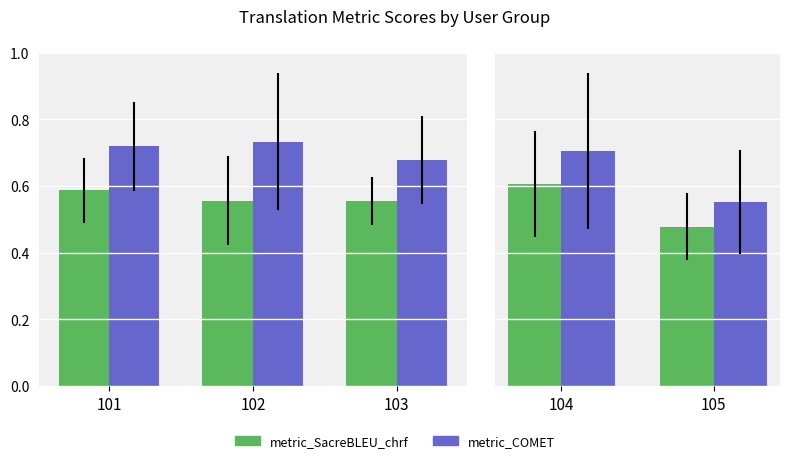

What is the maximum value for metric_COMET?

0.7